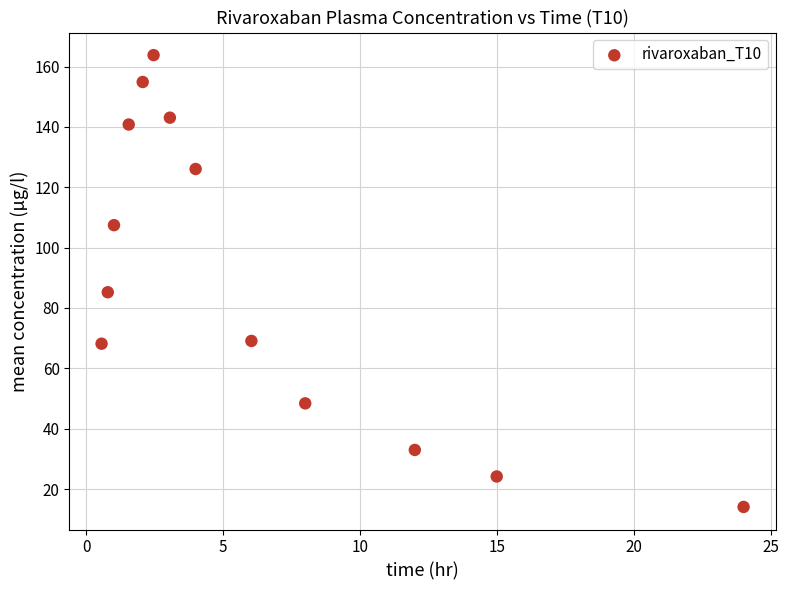

What Y value in the scatter plot is closest to 88?

85.2